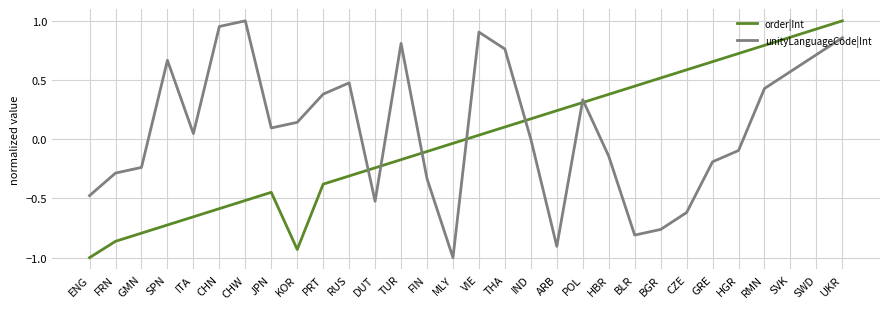

Which series has the largest total across all categories?

unityLanguageCode|Int